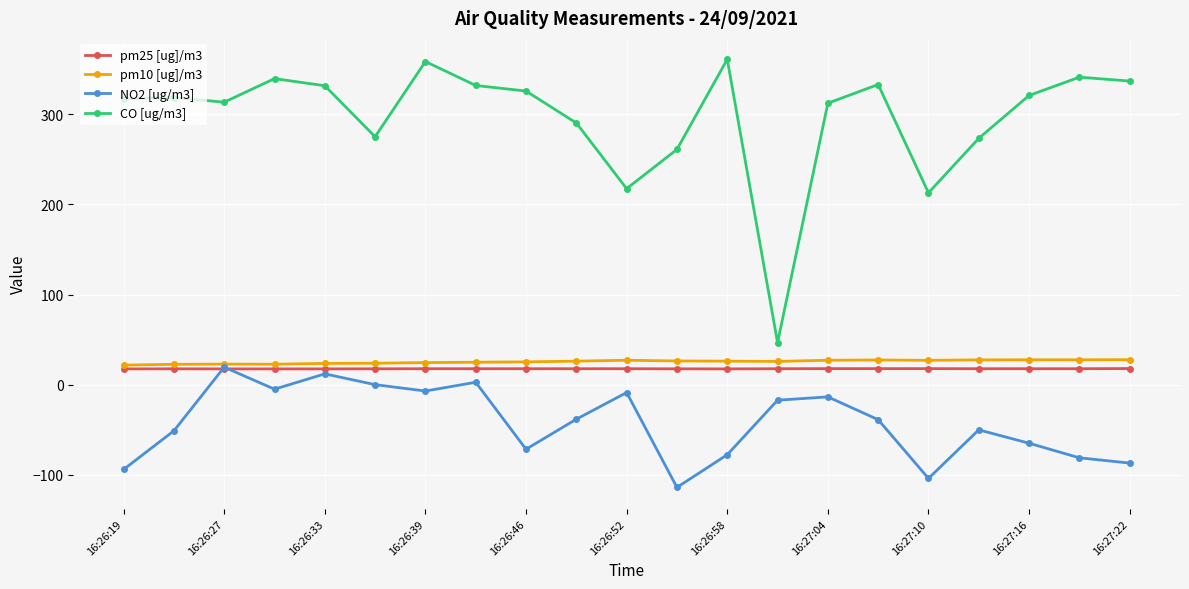

True or false: NO2 [ug/m3] has more than 1 points higher than both neighbors.

True